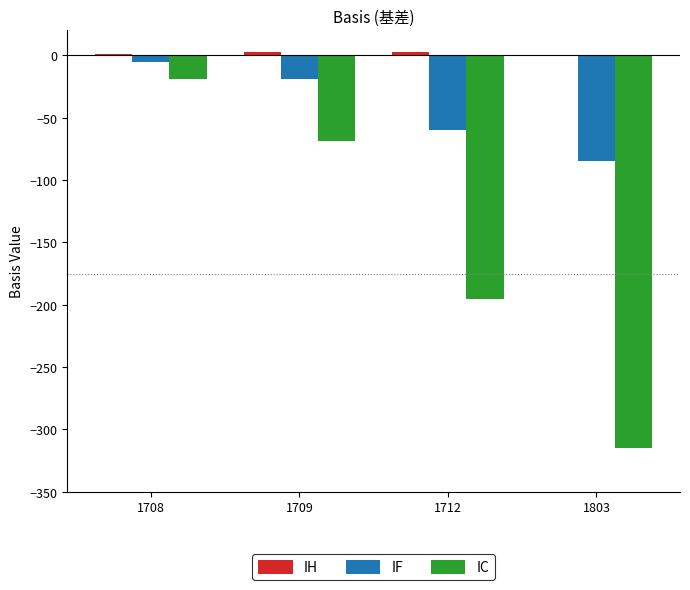

Which series has the widest spread of values?

IC